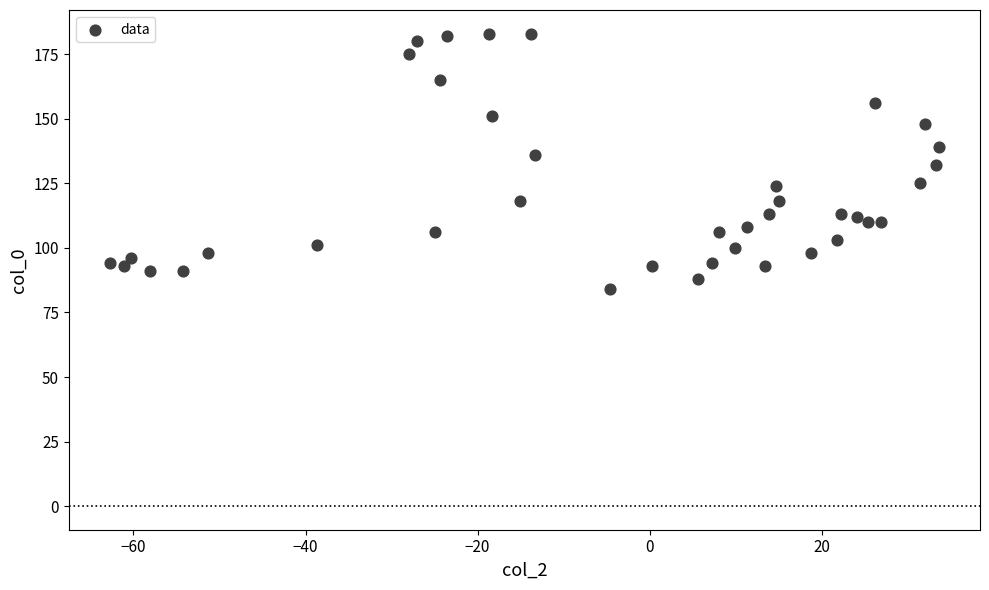

What is the range of Y values (max minus min)?

99